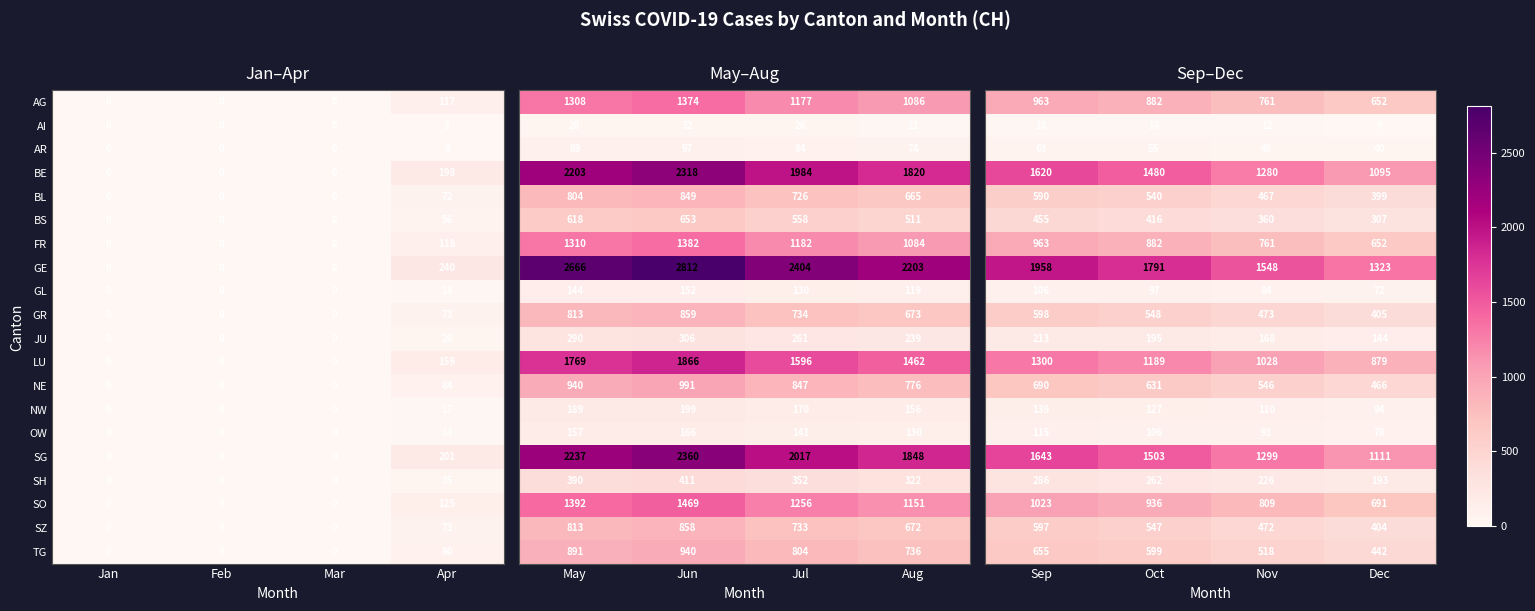

How many values in the GR series exceed 0?

1